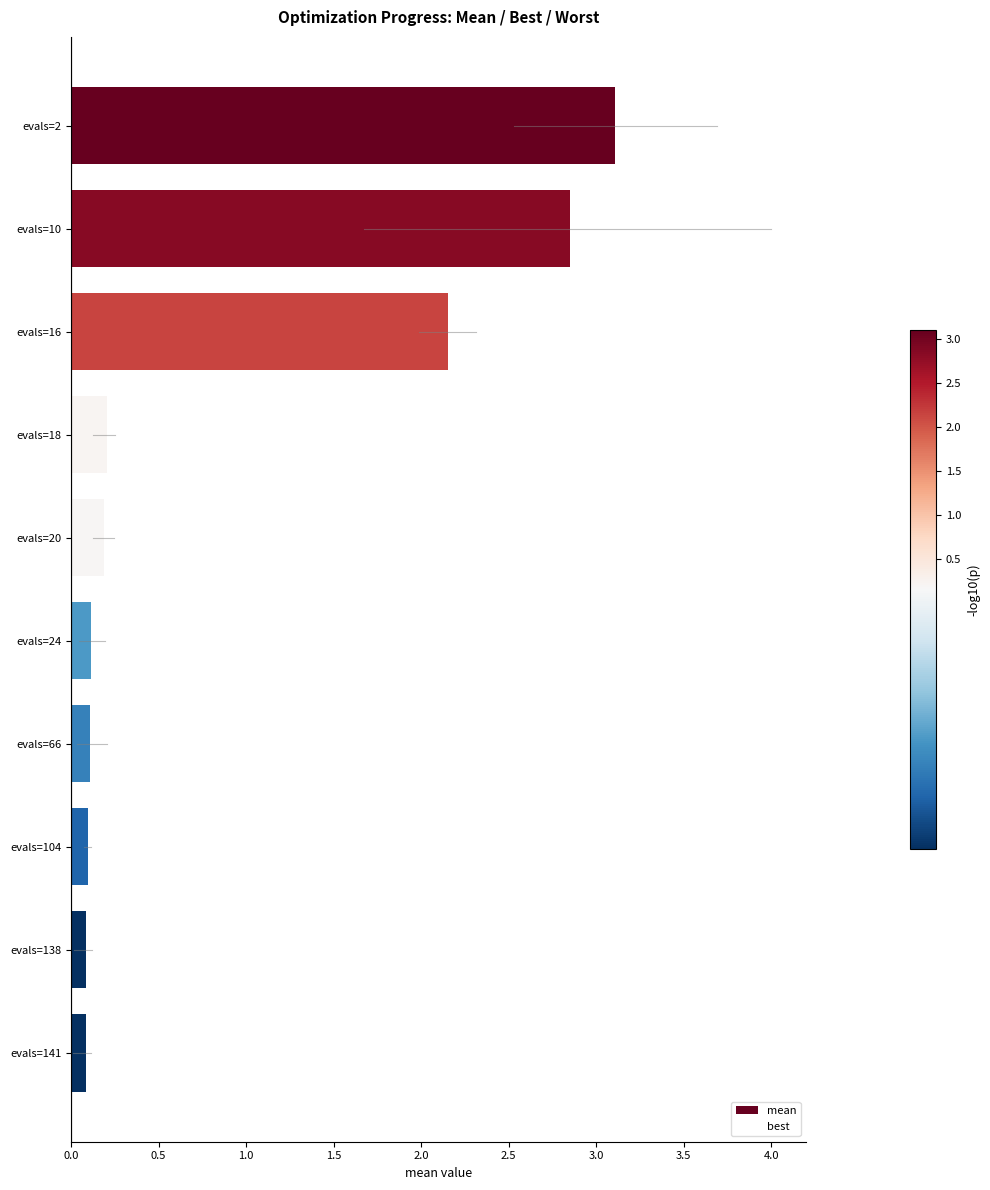

The value at evals=20 is 0.2. True or false?

True